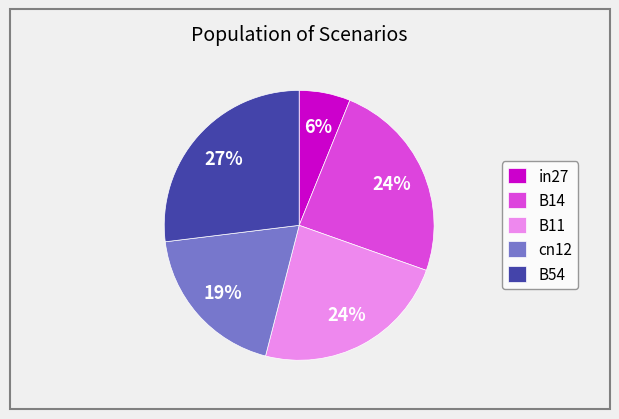

Does B54 account for over 50% of the chart?

No